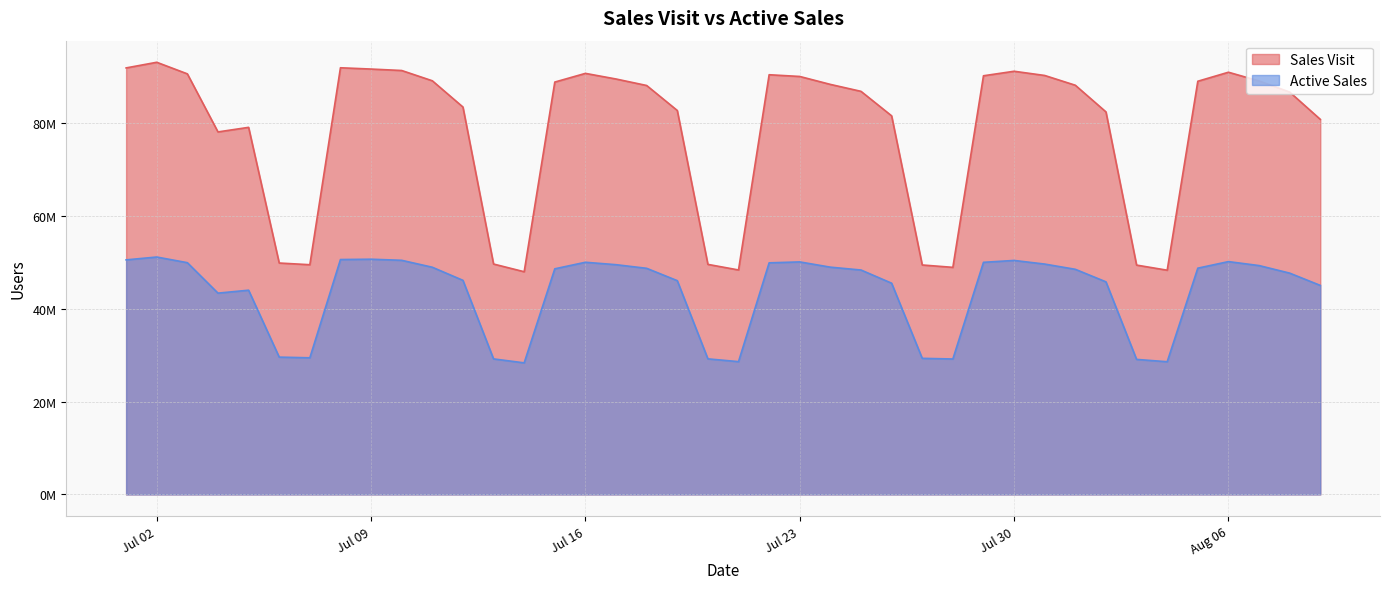

Reading left to right, transcribe all the data shown in this chart.

Sales Visit: 91805700	93021060	90527550	78029530	79014660	49808890	49444000	91837860	91561740	91249820	89037700	83388320	49592720	47933940	88761490	90631520	89420480	88023340	82645230	49516740	48314540	90338460	89966170	88259100	86764110	81492310	49388180	48877950	90117260	91088360	90179520	88076520	82338000	49364170	48262780	88937320	90878080	88997440	86607470	80733280
Active Sales: 50488120	51100470	49881760	43328480	43959520	29553390	29407920	50559400	50629290	50392660	48901040	46081080	29169110	28317820	48562170	49973030	49450660	48670520	46012100	29179690	28581650	49848740	50049060	48918170	48304700	45467330	29292230	29150340	49959210	50364460	49582630	48454570	45757560	29062160	28558860	48701220	50114210	49261220	47633640	44989540